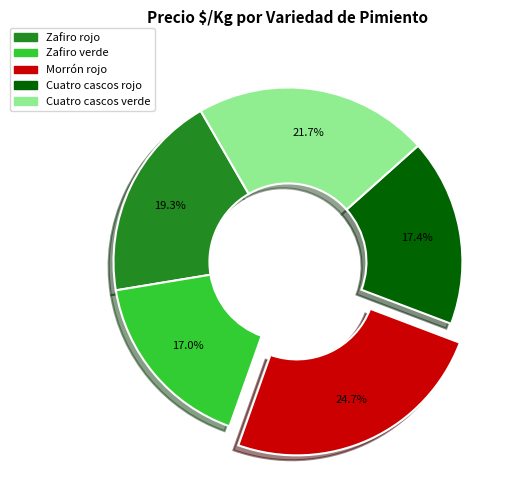

What portion of the pie excludes Zafiro verde?

83.0%